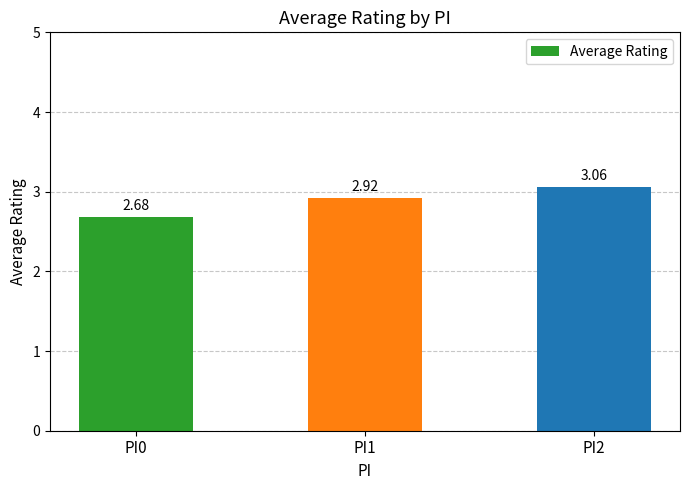

Between PI0 and PI2, which is larger?

PI2